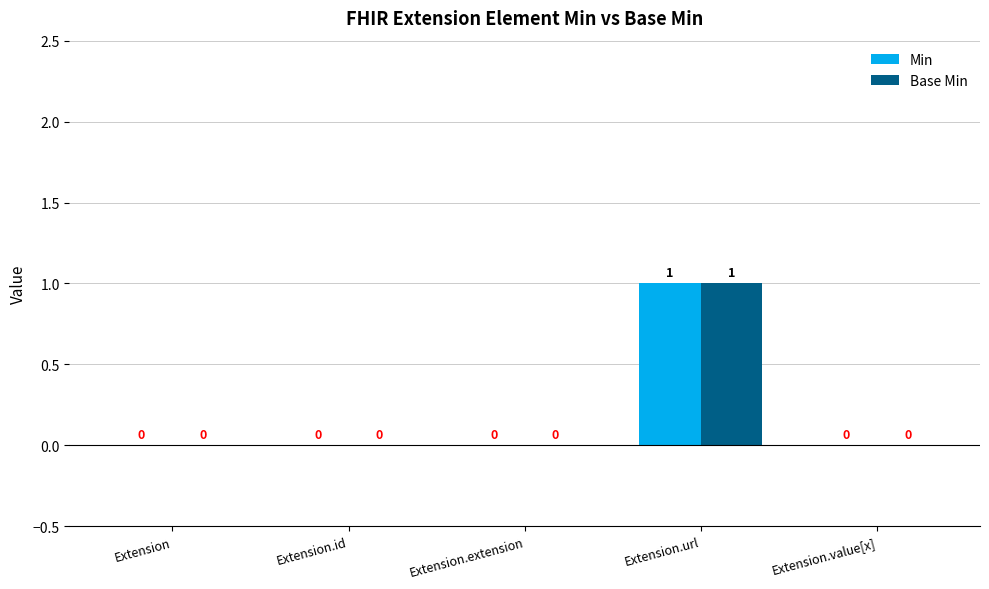

At which category is the sum across all series the highest?

Extension.url